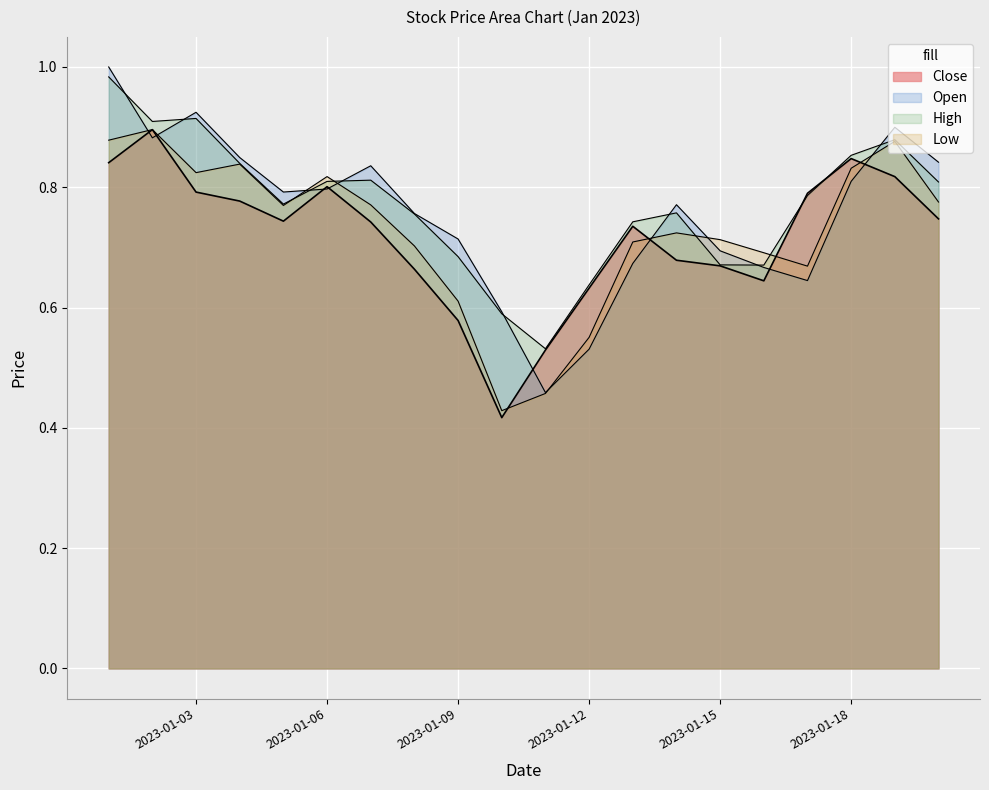

What is the minimum value for Open?

0.5